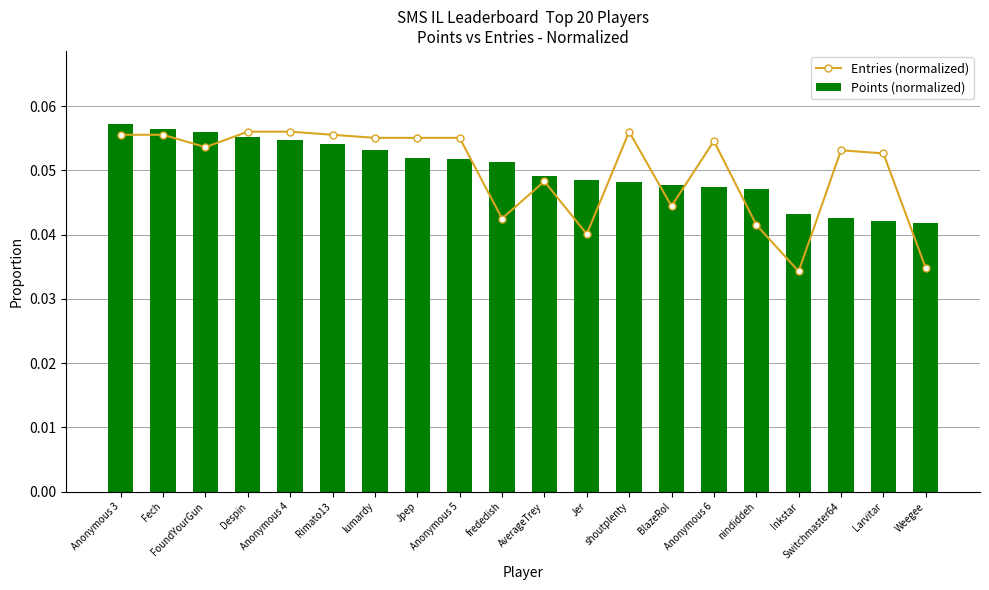

What position from the right is Fech?

19